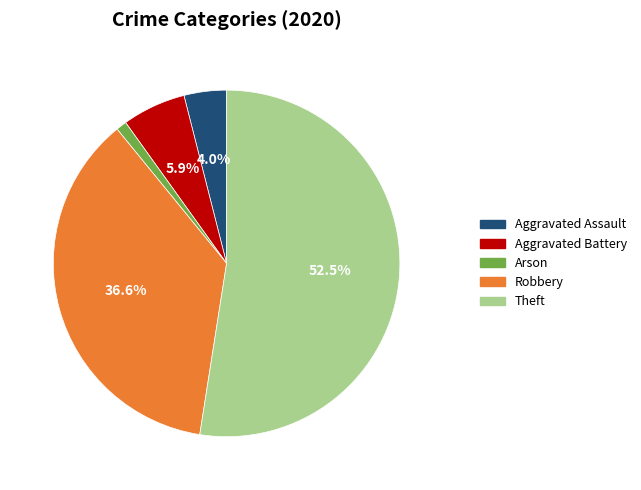

To the nearest percent, what percentage of the pie is Aggravated Assault?

4%